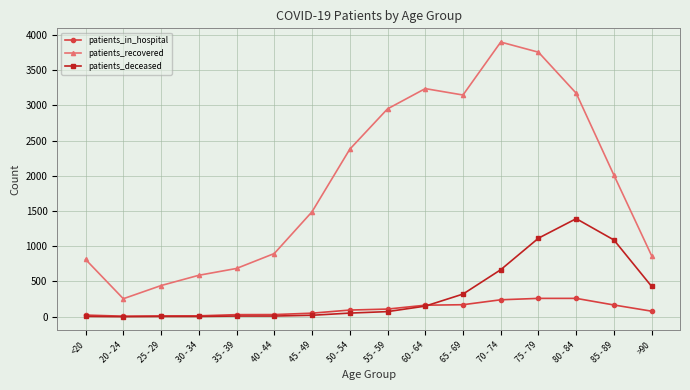

What is the difference between the maximum and minimum values in the patients_in_hospital series?

253